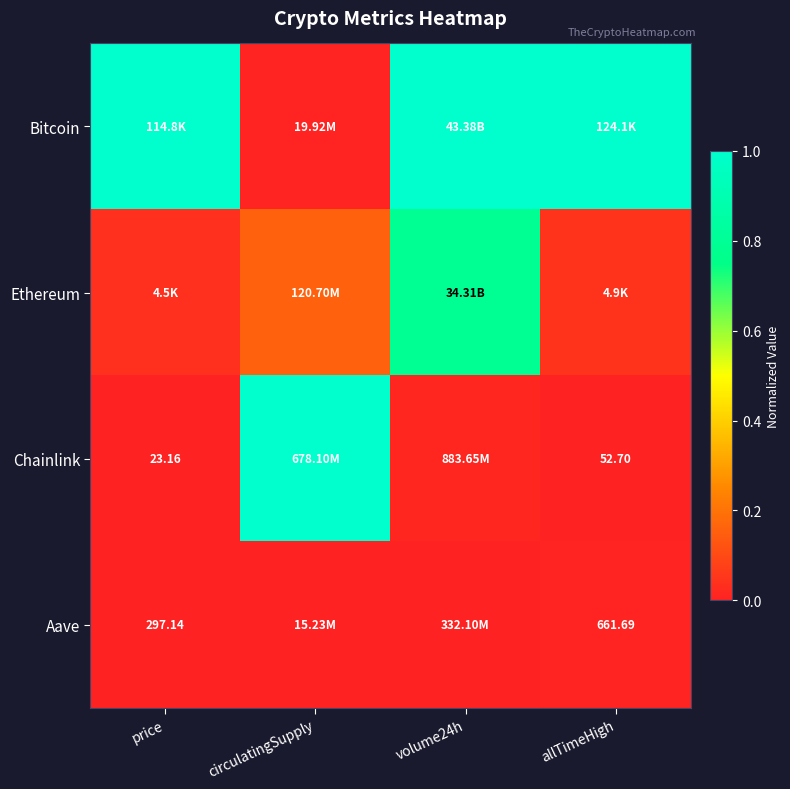

Is the value of Chainlink at price greater than the value of Aave at allTimeHigh?

No